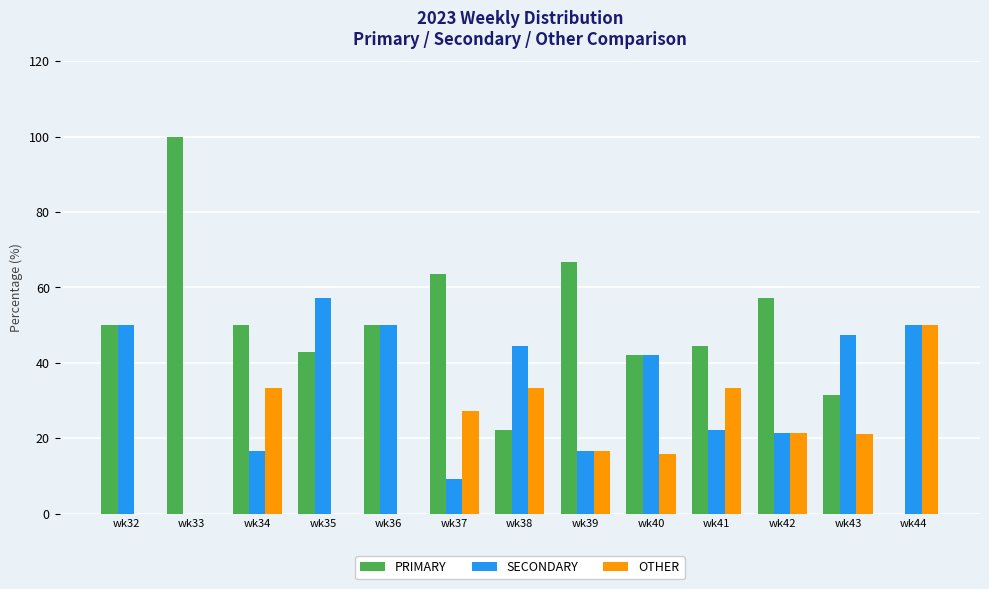

Which series has the largest total across all categories?

PRIMARY